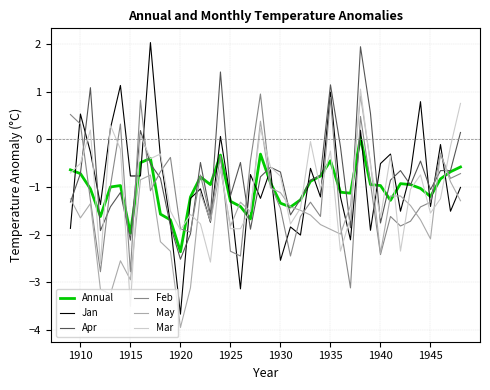

Which series has the largest range (max minus min)?

Jan